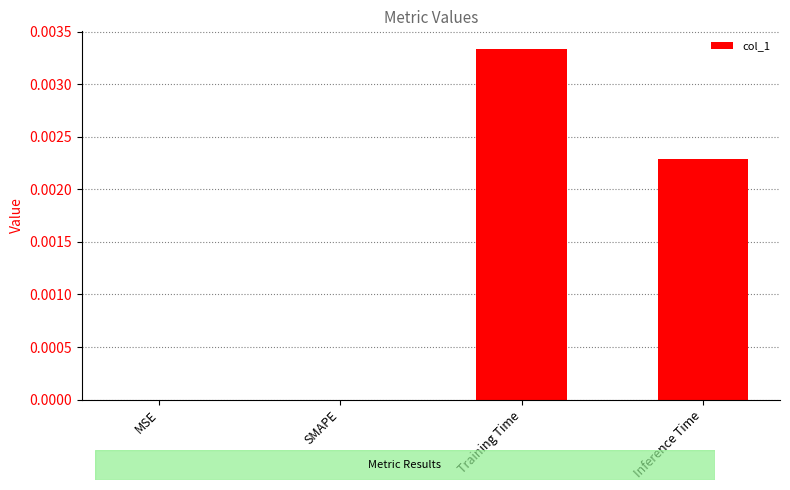

Which category has the highest value across all series?

Training Time